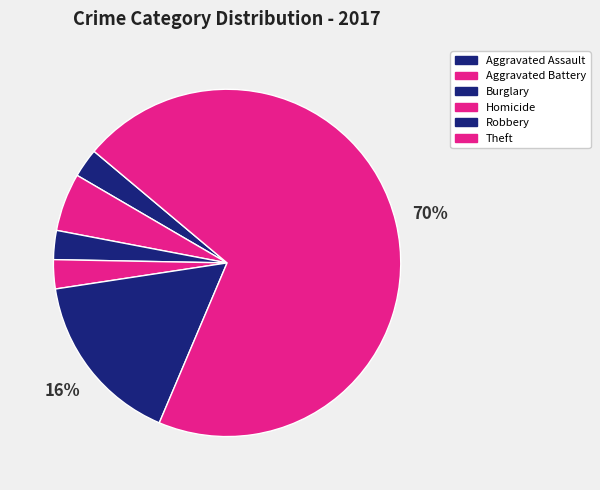

What is the majority slice?

Theft